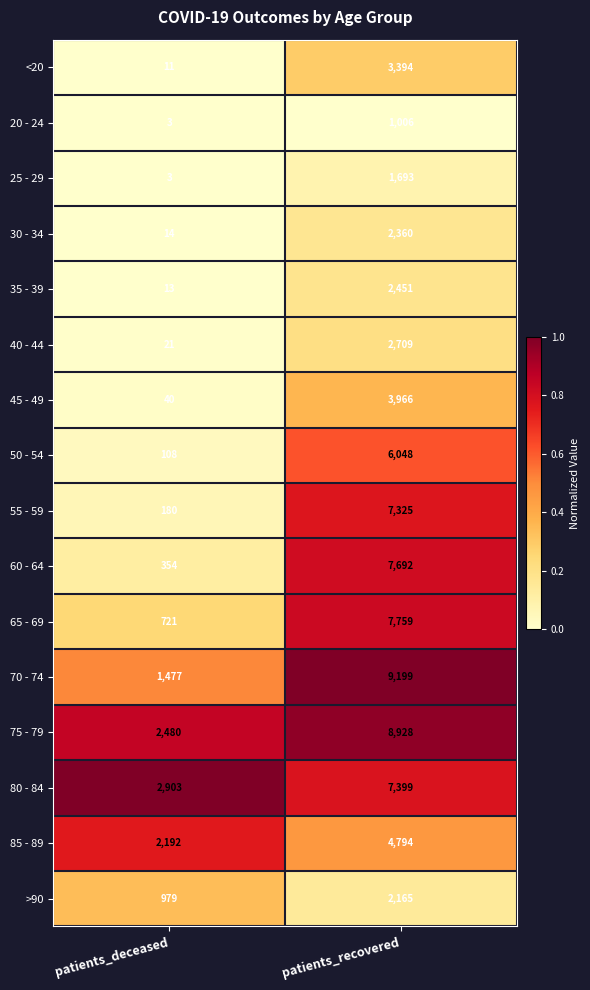

What is the total value across all series at patients_recovered?

78888